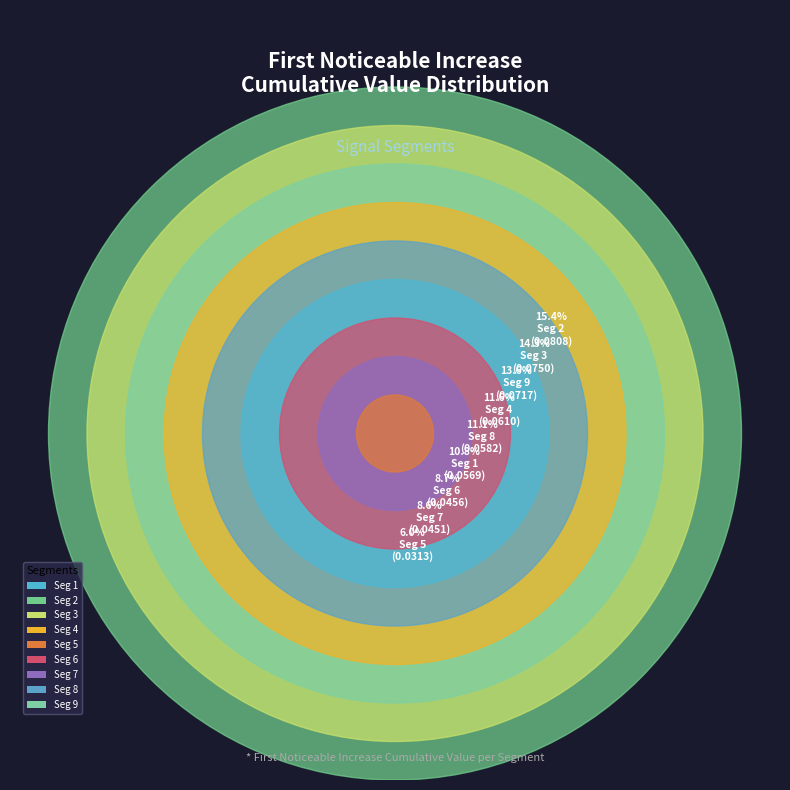

Between signal segment 1 and signal segment 7, which is larger?

signal segment 1